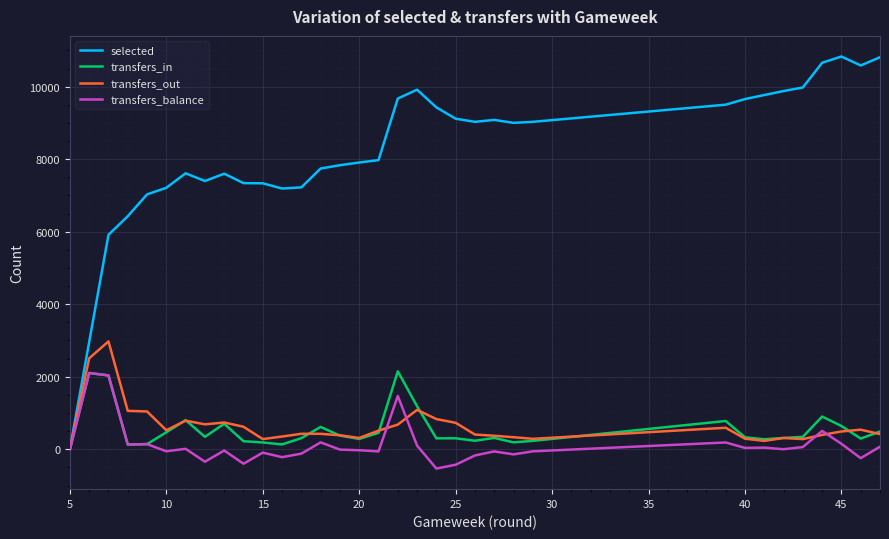

What is the greatest value displayed?

10832